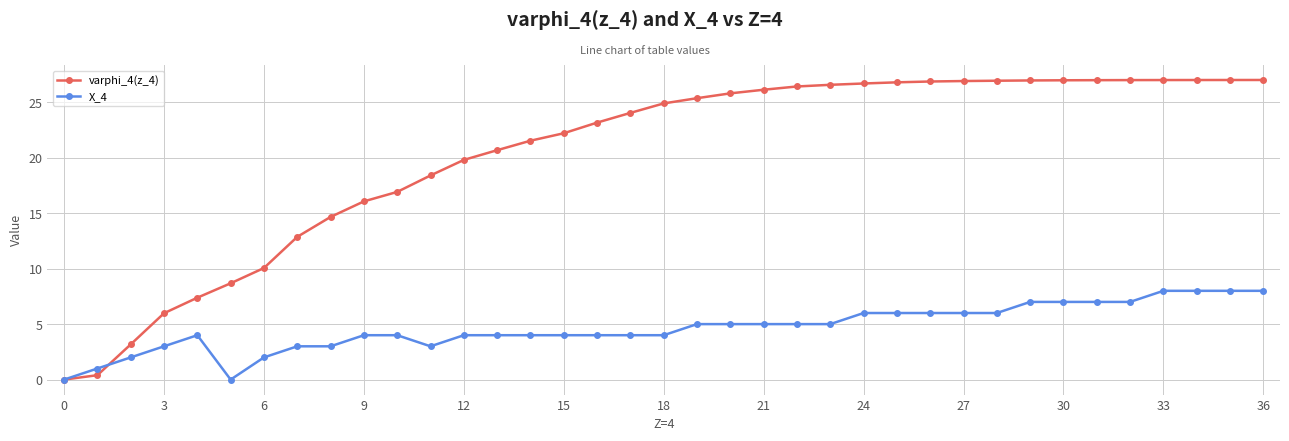

What are all the series names shown in the legend?

varphi_4(z_4), X_4